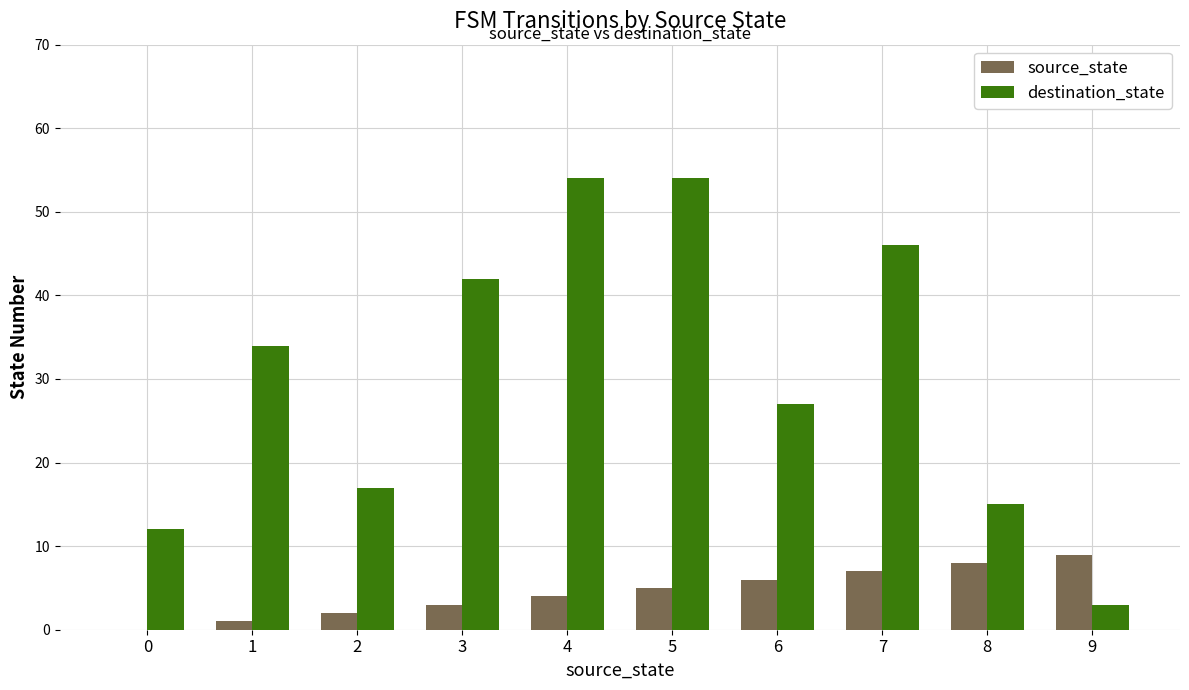

Is it true that destination_state equals 27 at 8?

False